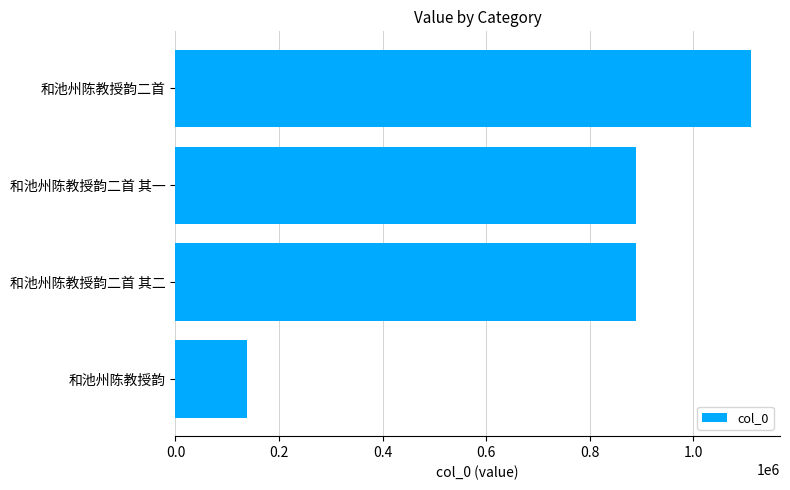

What is the change in value from 和池州陈教授韵 to 和池州陈教授韵二首?

+973129